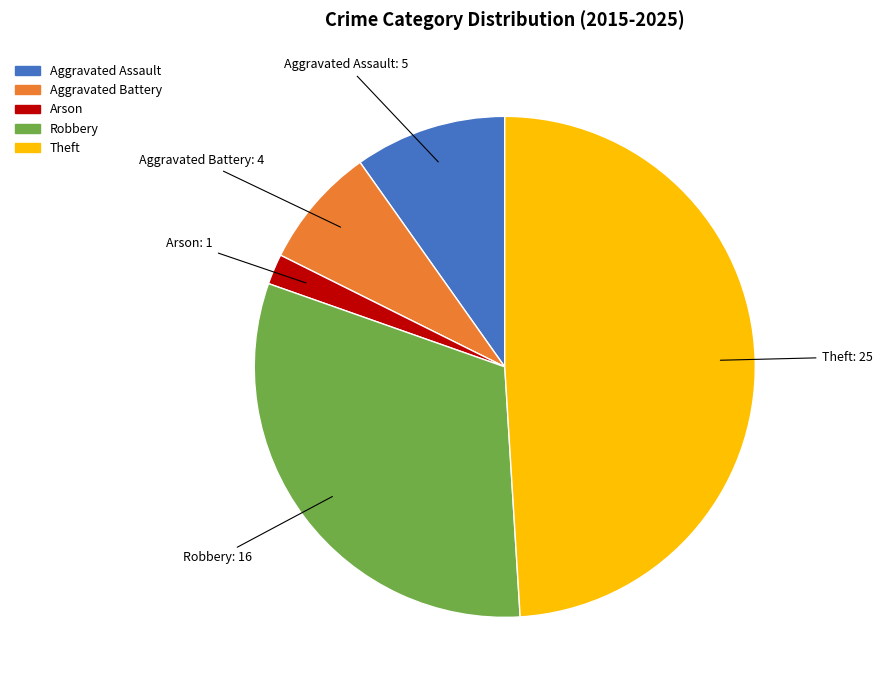

What is the ratio of the value at Aggravated Assault to the value at Aggravated Battery?

1.2